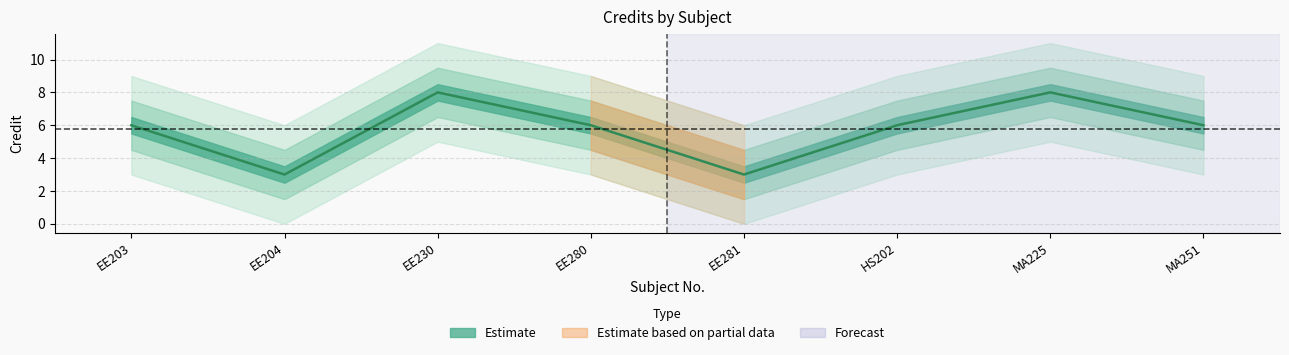

What is the sum of all values?

46